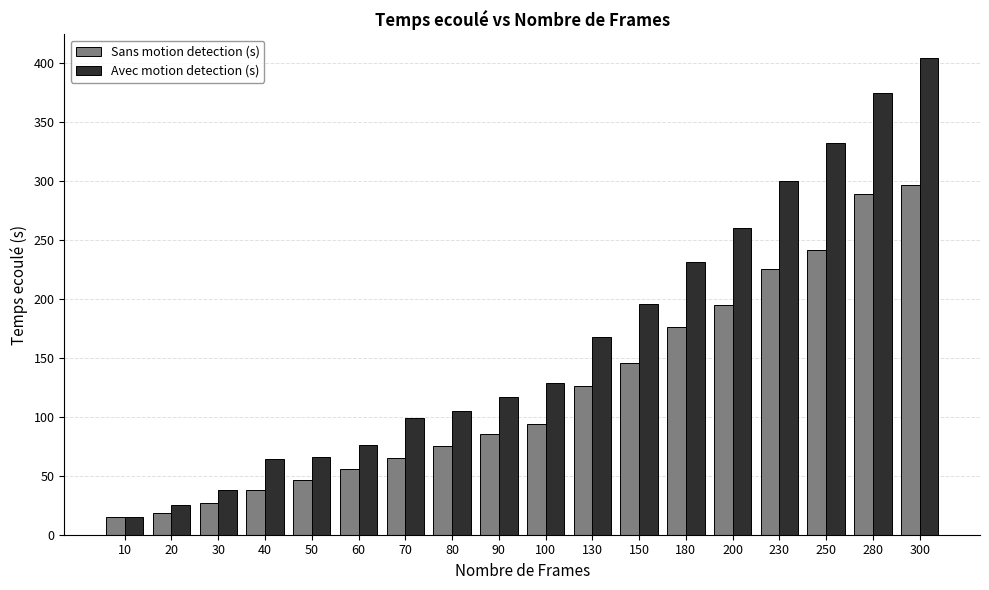

At 80, list the series in order from largest to smallest.

Avec motion detection (s), Sans motion detection (s)